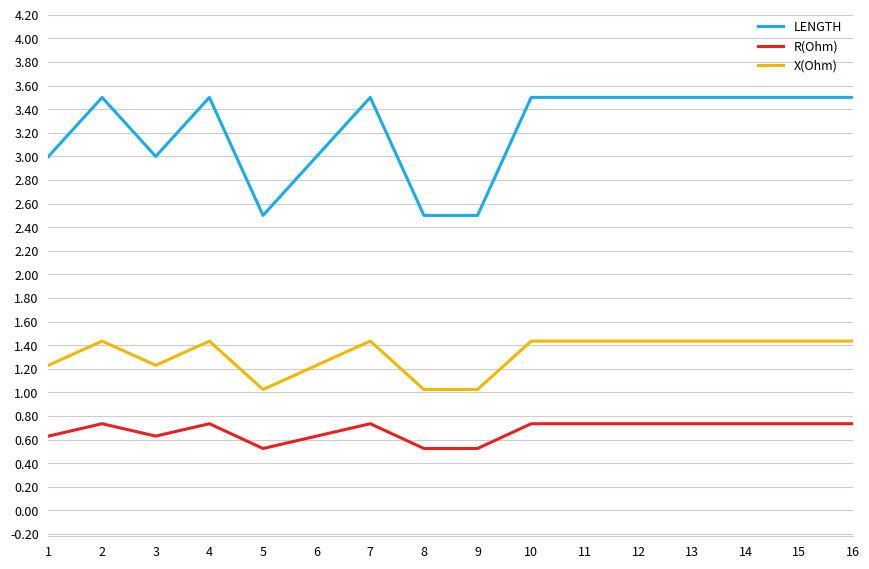

Where is the first local maximum for X(Ohm)?

2